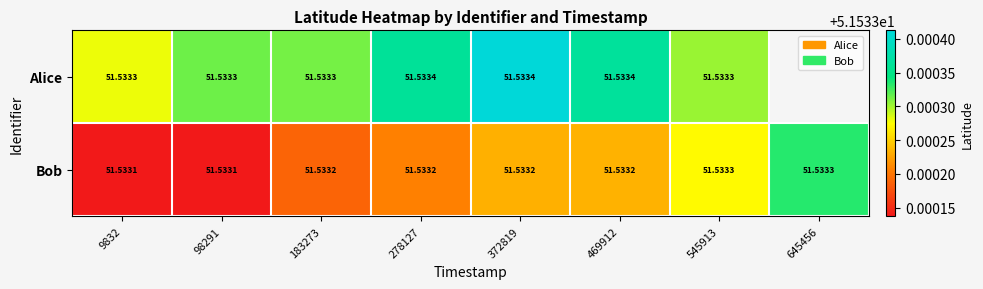

Is the value of Bob at 469912 greater than the value of Alice at 278127?

No